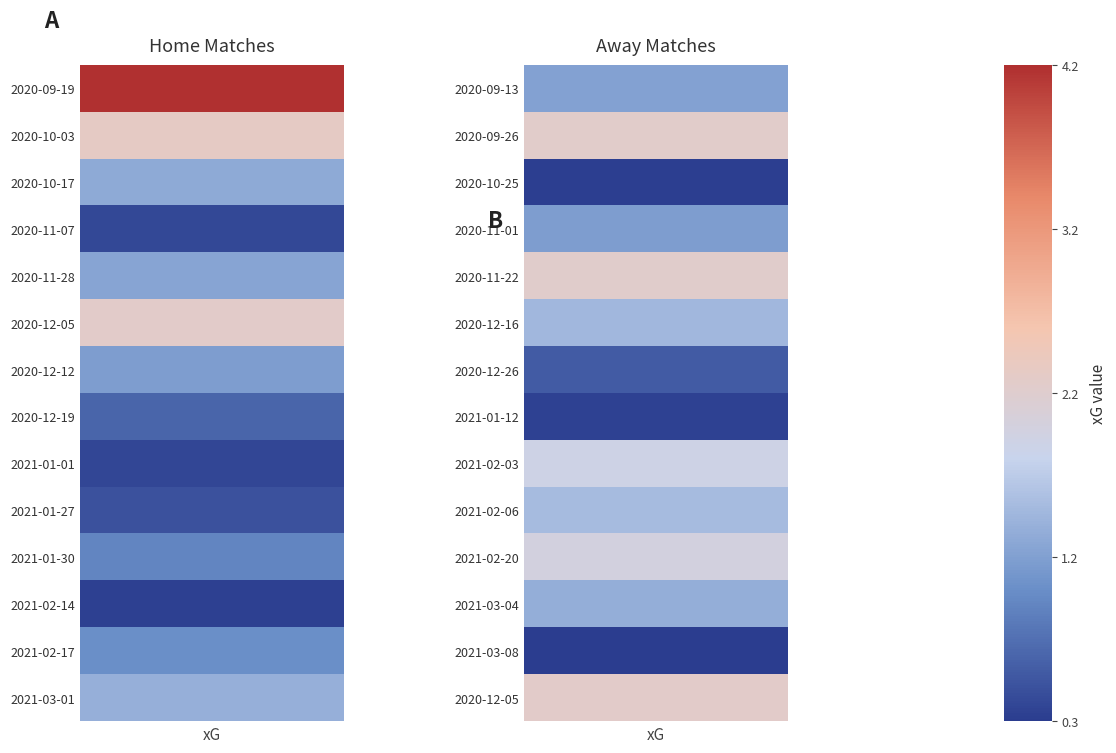

What is the difference between the maximum and minimum values in the Away (a) series?

2.0